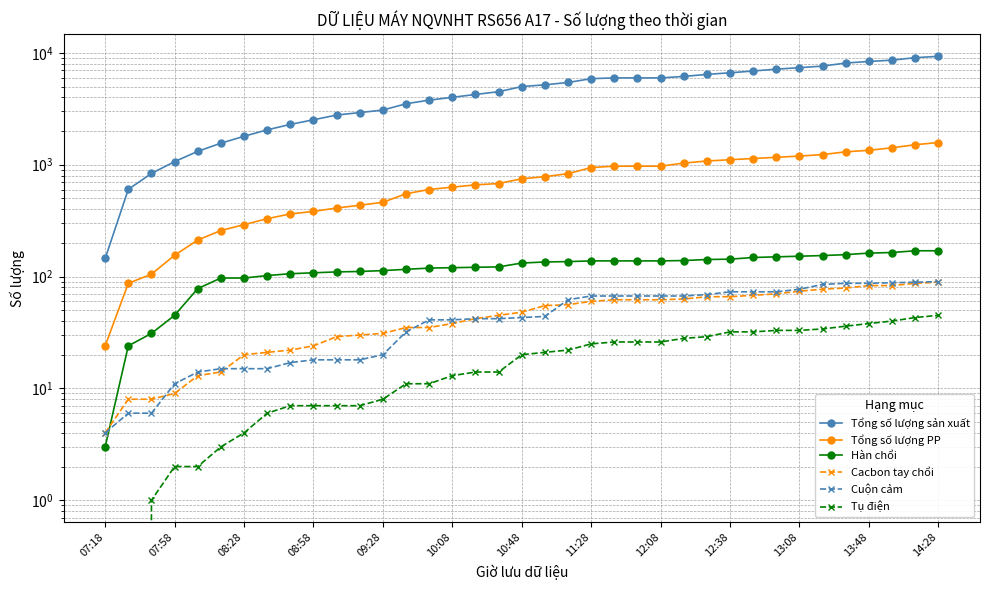

How many data points does each series have?

37